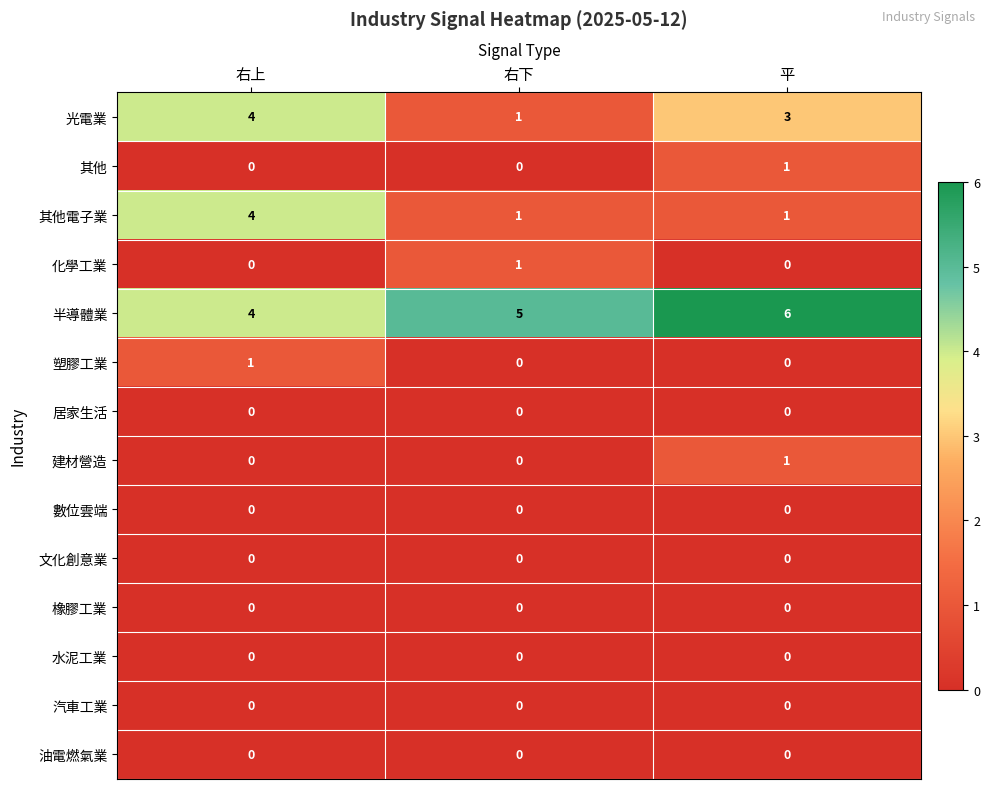

What is the total value across all series at 右下?

8